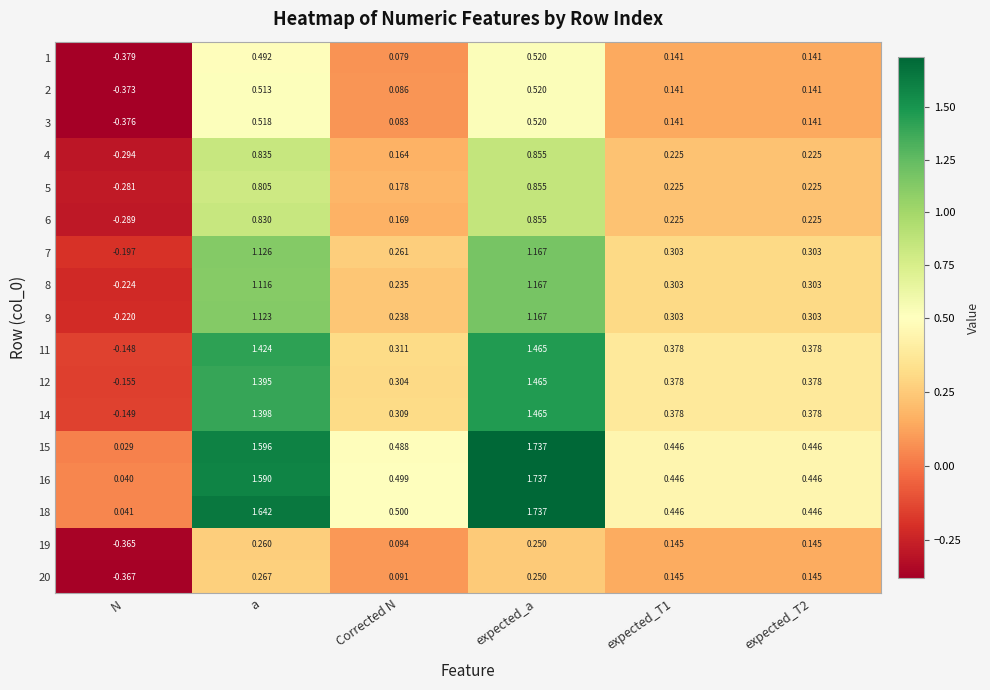

At which label is 2 closest to 0?

Corrected N